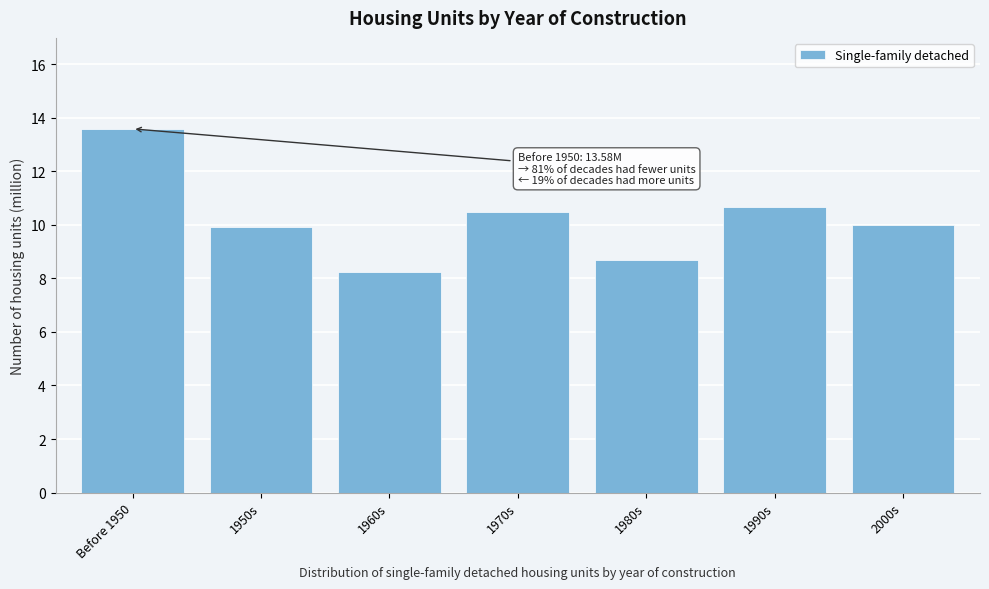

Reading left to right, extract all data points from this chart.

Before 1950=13.6	1950s=9.9	1960s=8.2	1970s=10.5	1980s=8.7	1990s=10.7	2000s=10.0